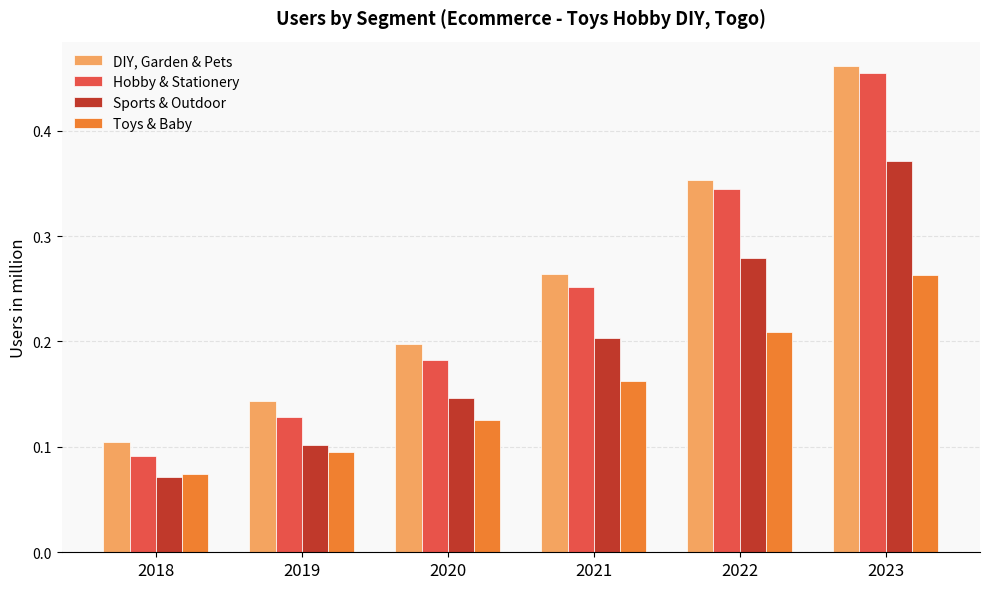

Does the chart contain any negative values?

No